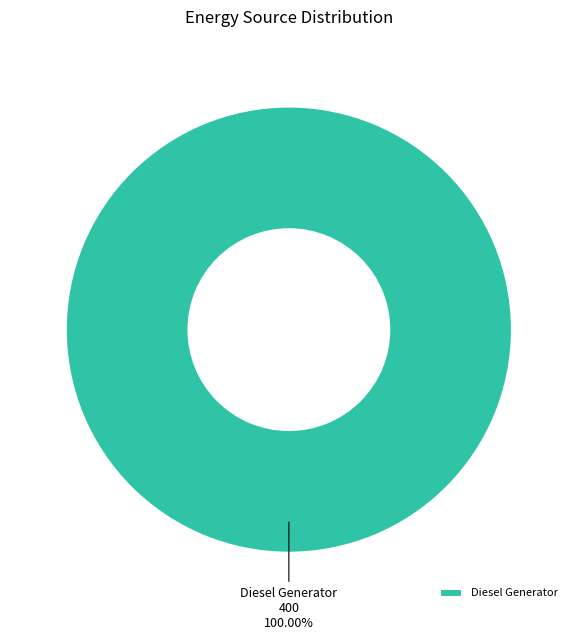

Is there a majority slice in this chart?

Yes